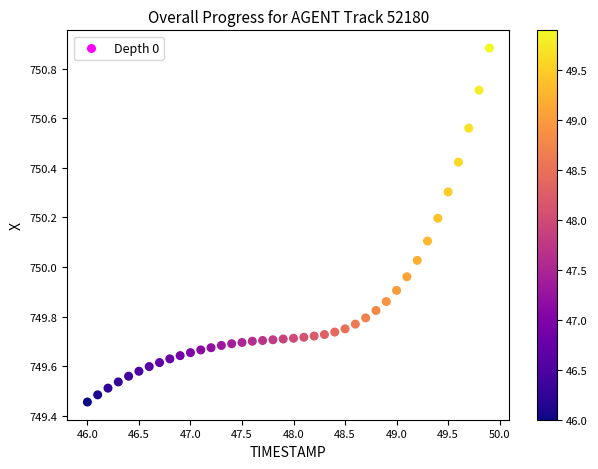

What is the range of Y values (max minus min)?

1.4